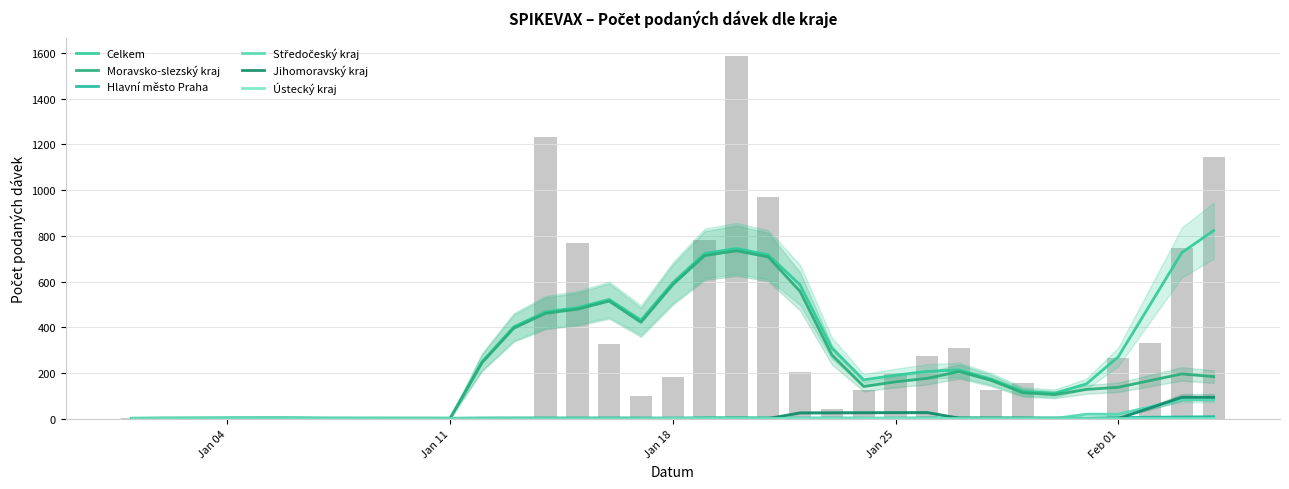

Reading left to right, what are all the values shown in this chart?

Celkem: 1.4	2.6	3.0	3.4	3.6	3.6	2.4	2.0	2.2	2.0	248.2	401.6	467.0	485.6	521.4	431.2	595.0	723.0	744.6	716.8	585.4	308.0	169.6	190.0	206.8	213.0	173.6	119.4	110.8	152.0	270.0	498.4	726.6	822.8
Moravsko-slezský kraj: 0.0	0.2	0.2	0.2	0.2	0.2	0.0	0.0	0.0	0.0	243.8	395.4	460.8	478.8	514.2	421.2	586.4	713.2	734.6	707.4	556.6	278.6	140.4	161.0	176.2	206.2	167.4	113.4	104.8	127.8	137.2	166.4	195.6	183.6
Hlavní město Praha: 1.4	1.8	1.8	2.2	2.4	2.4	2.0	2.0	1.8	1.6	2.8	3.2	3.0	2.8	3.2	2.8	2.4	3.8	4.2	3.4	2.4	2.8	2.0	2.2	3.2	3.4	3.0	3.2	3.2	2.6	4.6	6.0	7.0	8.4
Středočeský kraj: 0.0	0.0	0.0	0.0	0.0	0.0	0.0	0.0	0.4	0.4	0.4	0.4	0.4	0.0	0.0	0.0	0.0	0.0	0.0	0.0	0.0	0.0	0.2	0.2	0.2	0.4	0.4	0.2	0.4	19.6	19.4	51.2	83.0	82.8
Jihomoravský kraj: 0.0	0.0	0.0	0.0	0.0	0.0	0.0	0.0	0.0	0.0	0.4	0.8	0.8	0.8	0.8	0.4	0.0	0.0	0.2	0.4	25.2	25.6	26.0	26.4	26.6	2.2	2.2	1.8	1.2	0.8	0.4	46.6	93.2	93.2
Ústecký kraj: 0.0	0.2	0.2	0.2	0.2	0.2	0.0	0.0	0.0	0.0	0.0	0.0	0.0	0.0	0.0	0.0	0.4	0.4	0.4	0.4	0.4	0.0	0.0	0.0	0.0	0.2	0.2	0.2	0.2	0.2	0.0	0.0	0.0	0.0